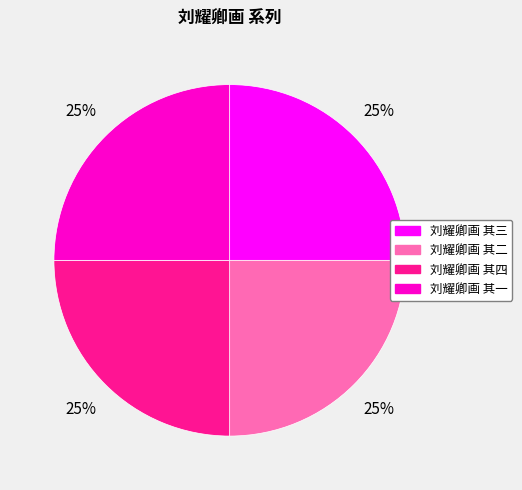

To the nearest percent, what percentage of the pie is 刘耀卿画 其二?

25%